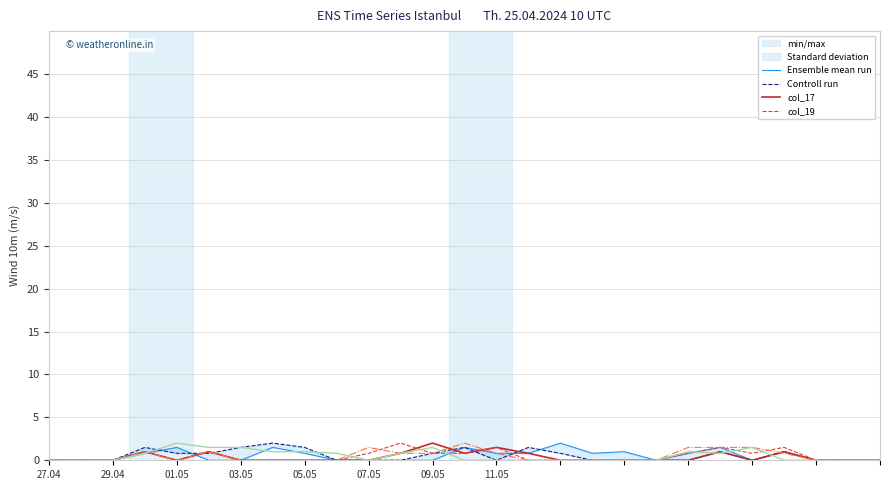

What is the difference between the maximum and minimum values in the Standard deviation series?

2.0